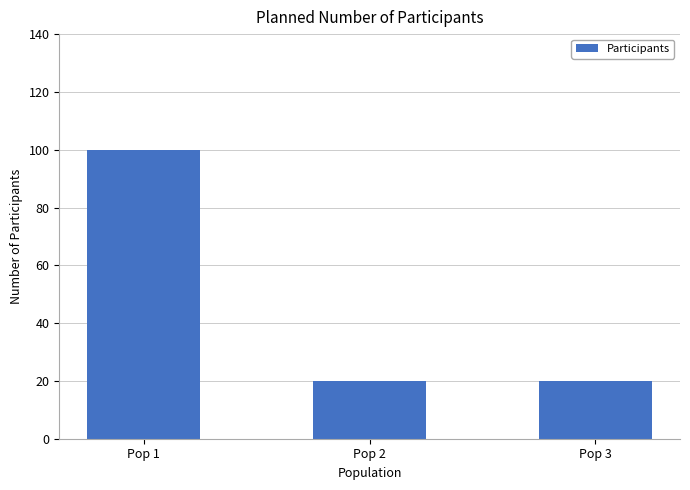

Which category has the highest value across all series?

Pop 1